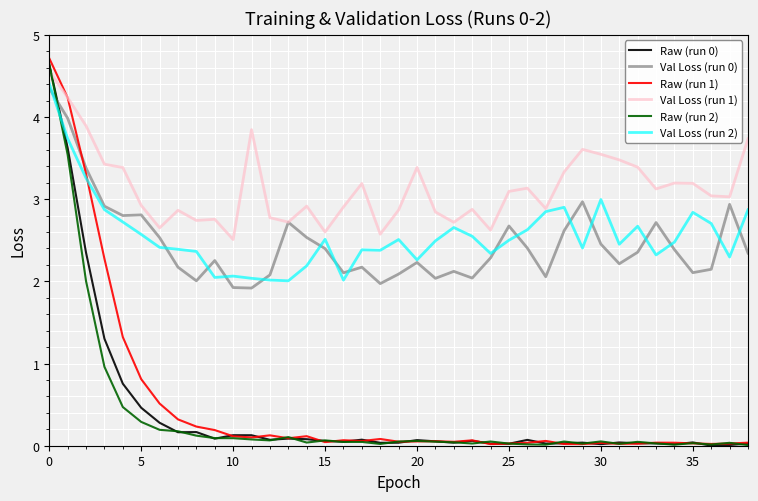

How many distinct data groups are displayed?

6